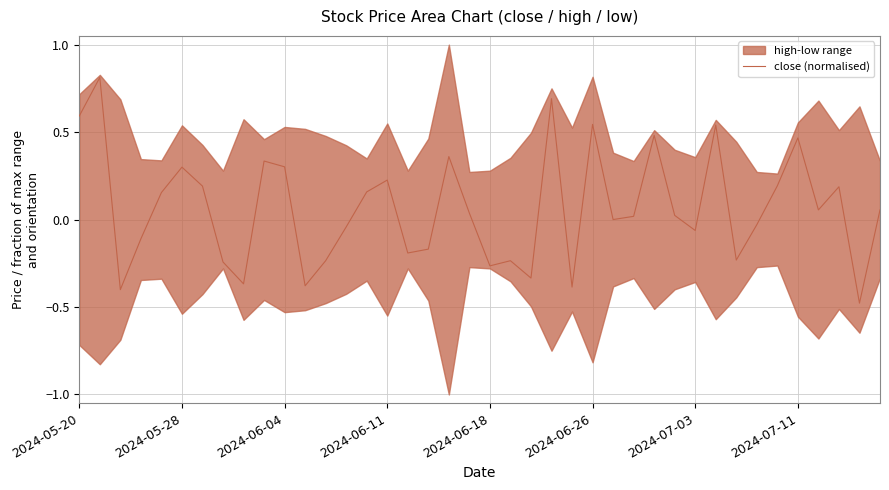

Between 24 and 34, which is larger?

34